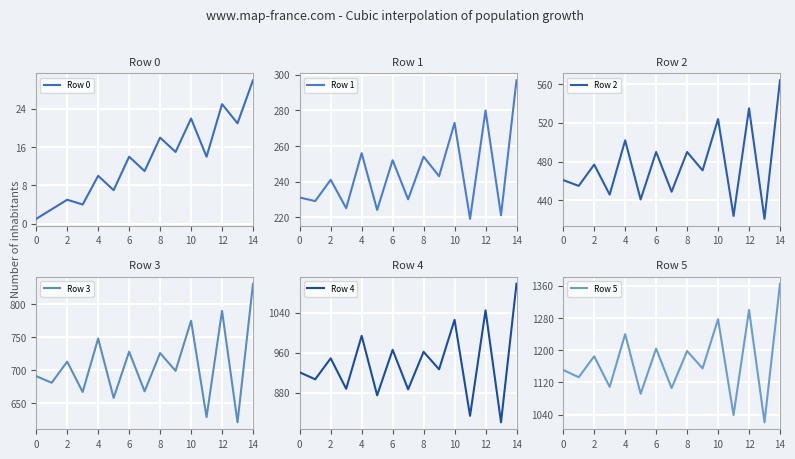

The Row 0 series shows 0 at 0. True or false?

False